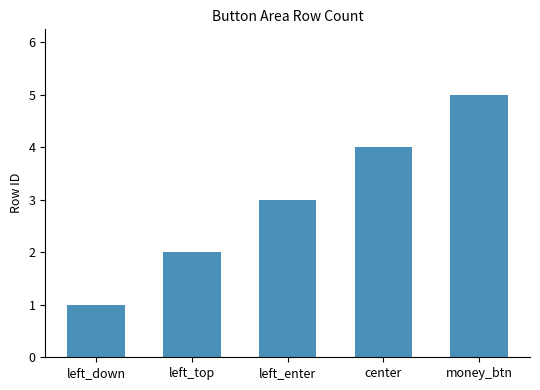

What is the label of the 1st bar from the right?

money_btn